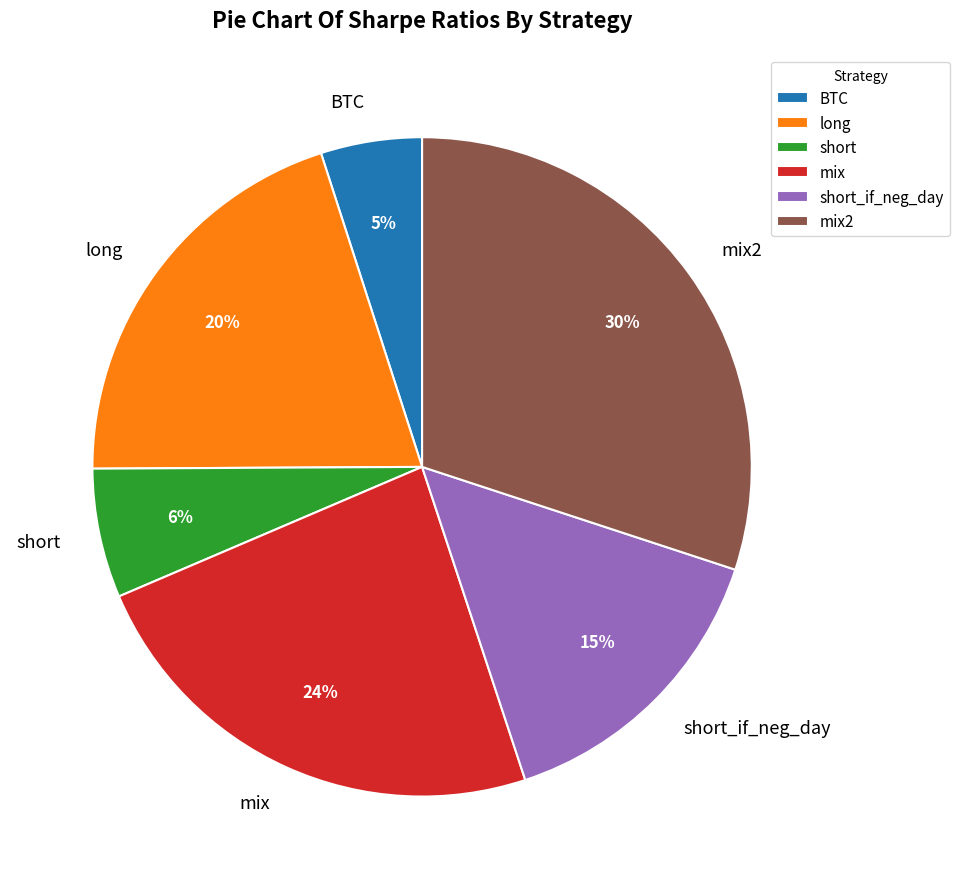

Between BTC and mix2, which is larger?

mix2